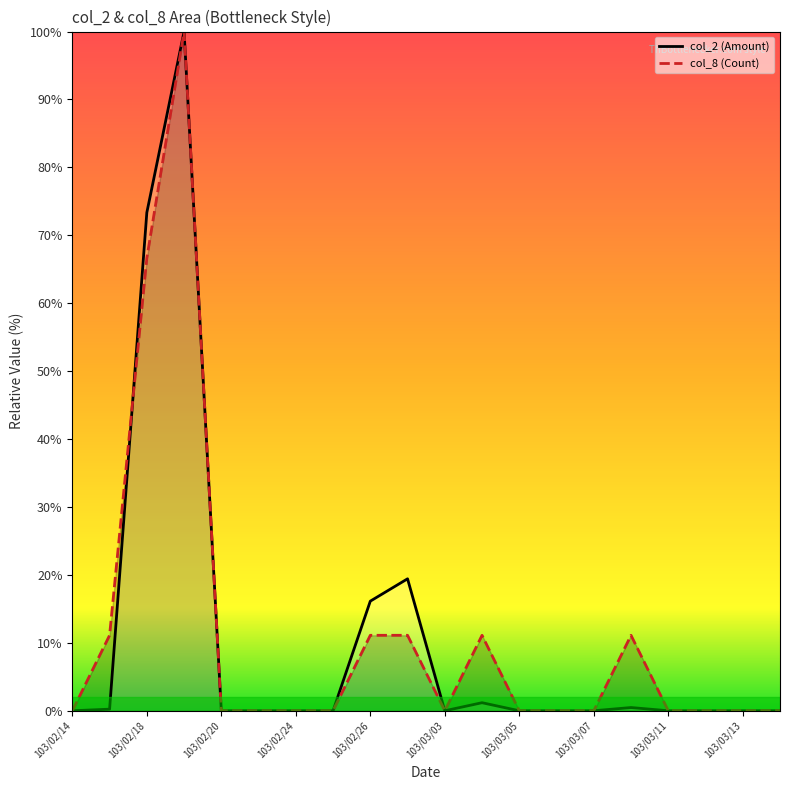

Where is col_2 (Amount) nearest to the value 50?

103/02/18